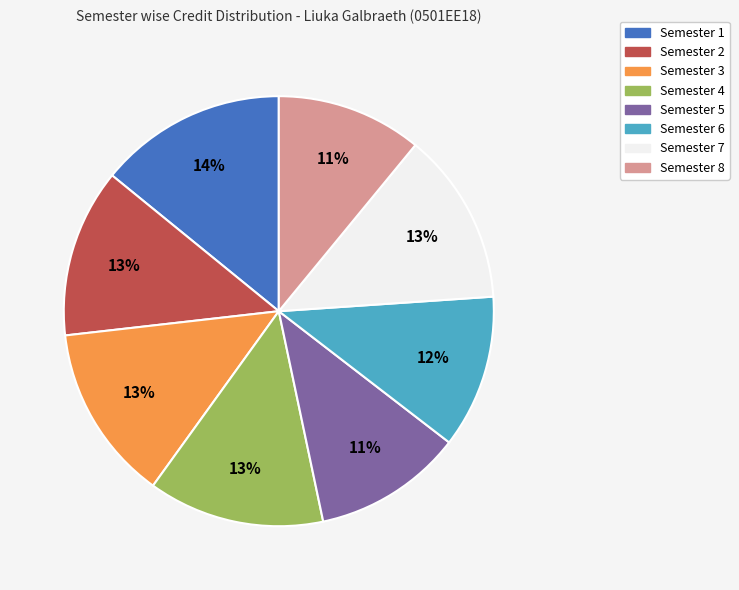

Count the number of slices in the pie.

8